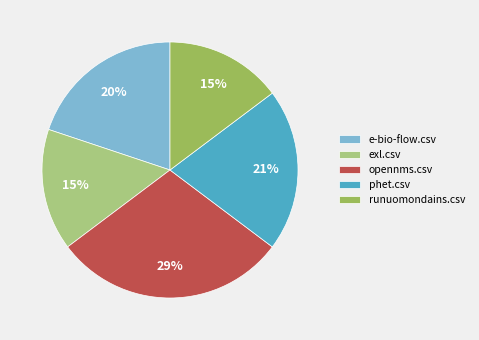

To the nearest percent, what is the average slice percentage?

20%